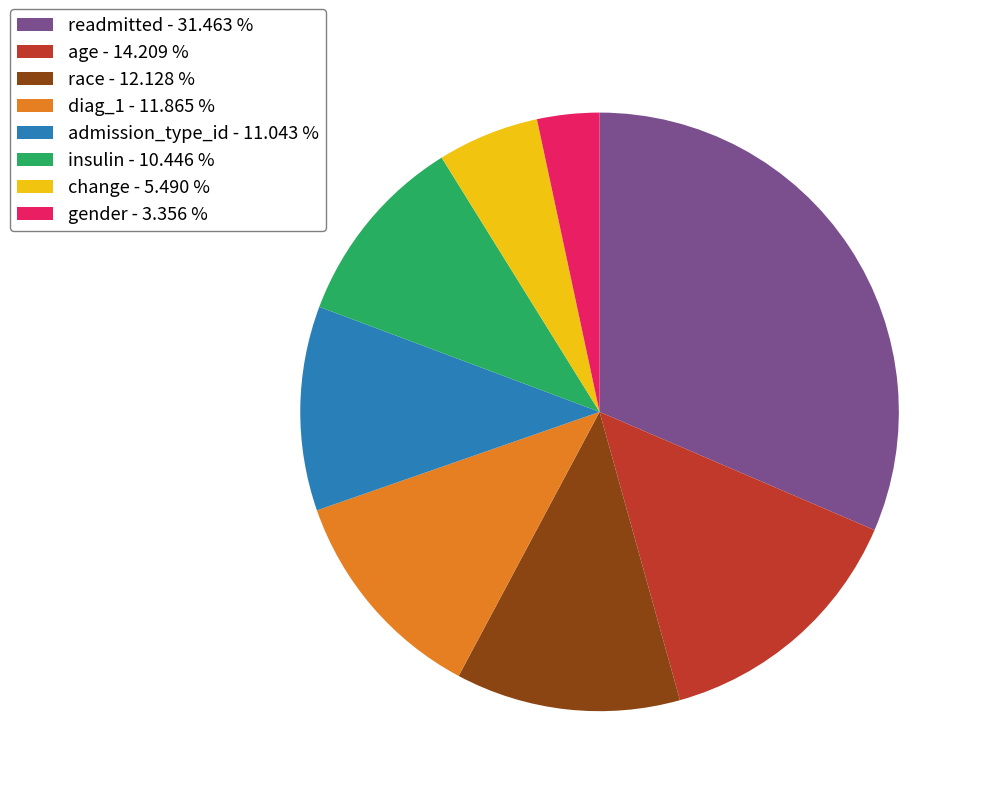

Is age the majority of the pie?

No